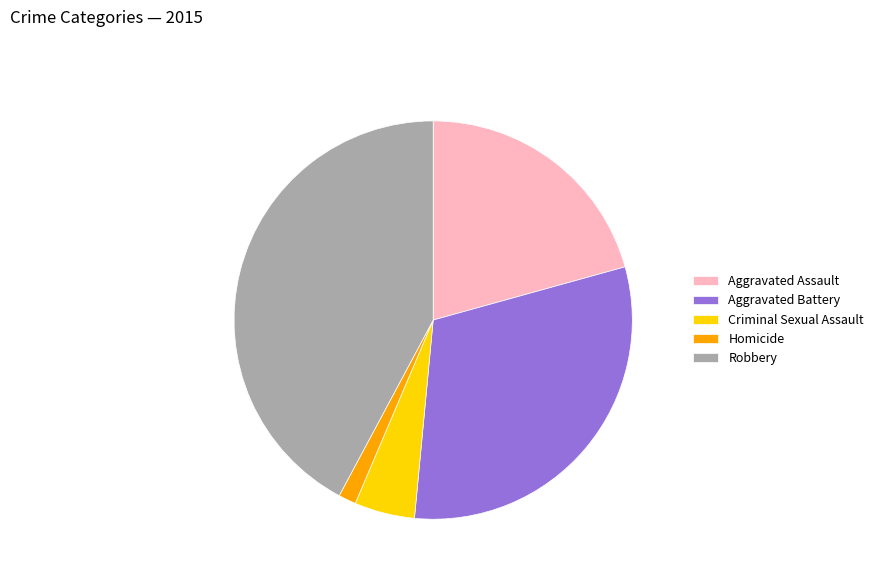

How many segments does this pie chart have?

5